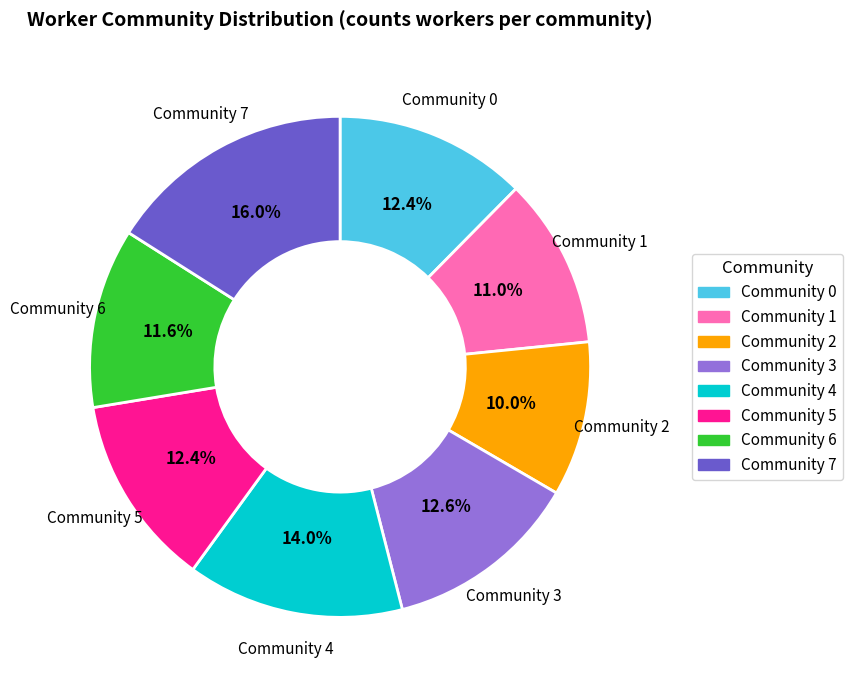

Which category has the smallest portion of the pie?

Community 2